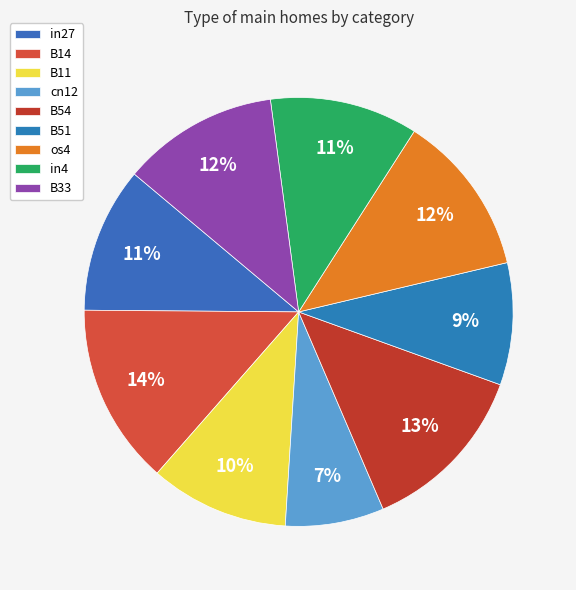

Between B33 and os4, which is larger?

os4